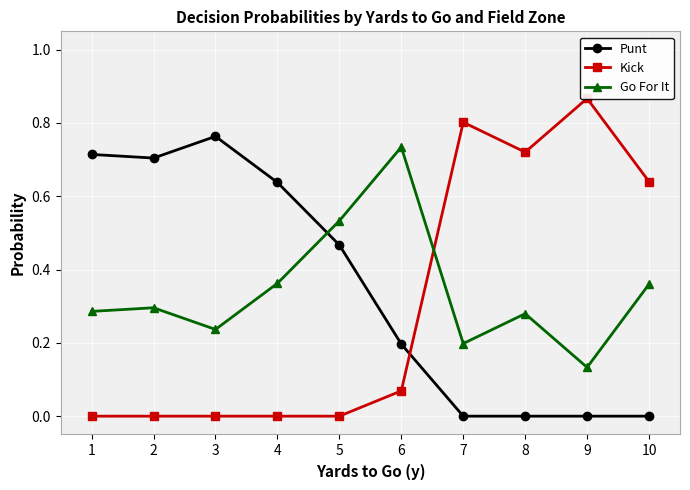

True or false: Punt has a value of 0.3 at 4.

False